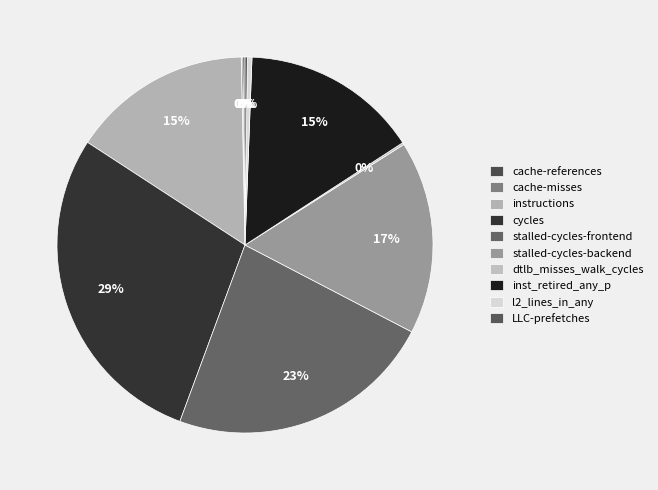

What is the change in value from cache-references to stalled-cycles-backend?

+35268086111